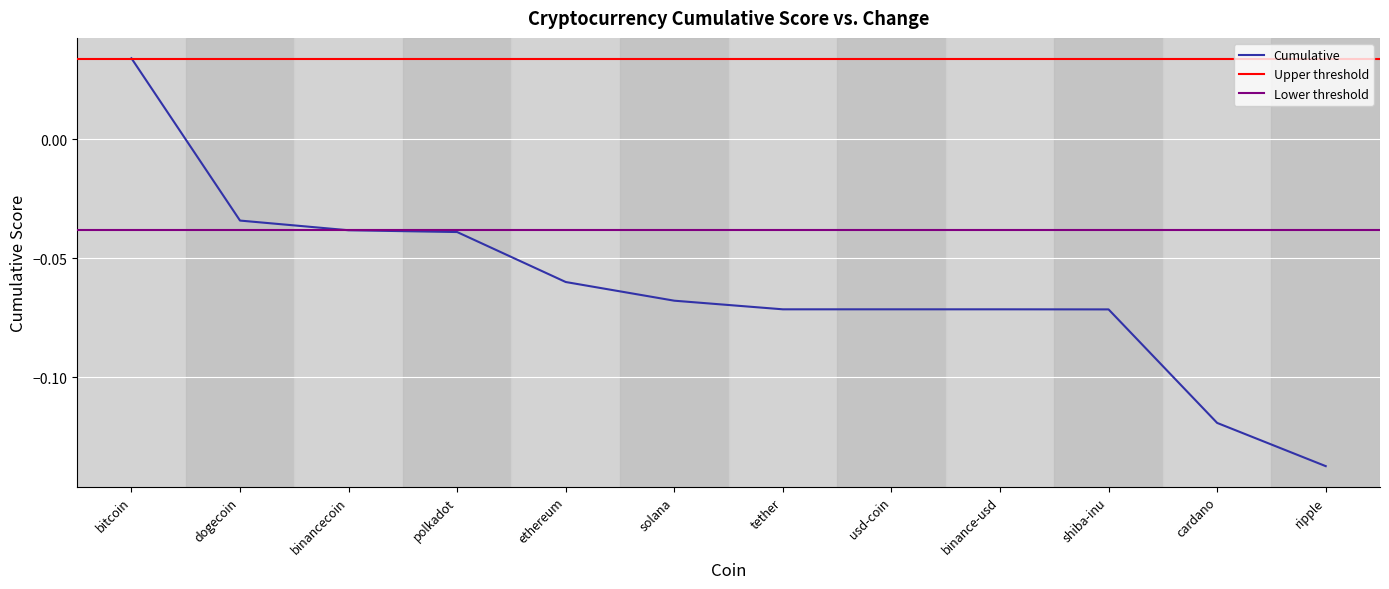

Is it true that Cumulative equals -0.2 at cardano?

False